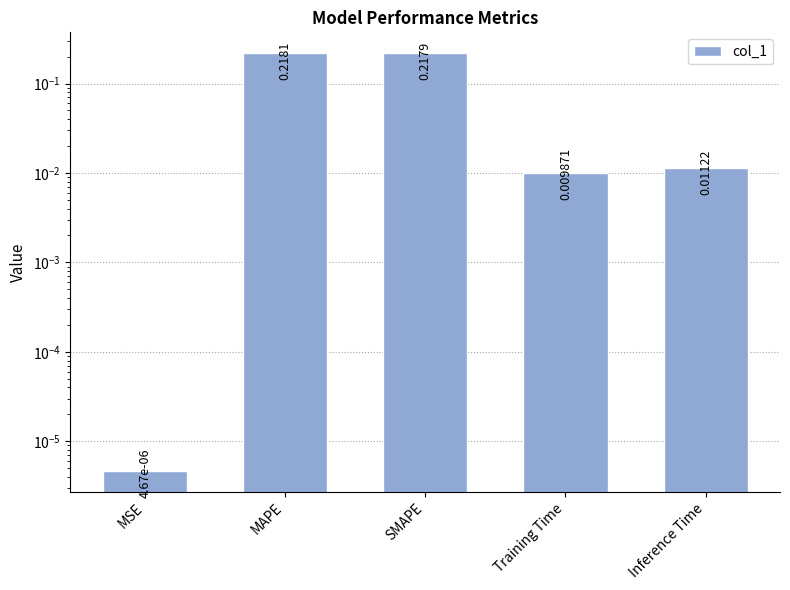

What position from the right is Training Time?

2